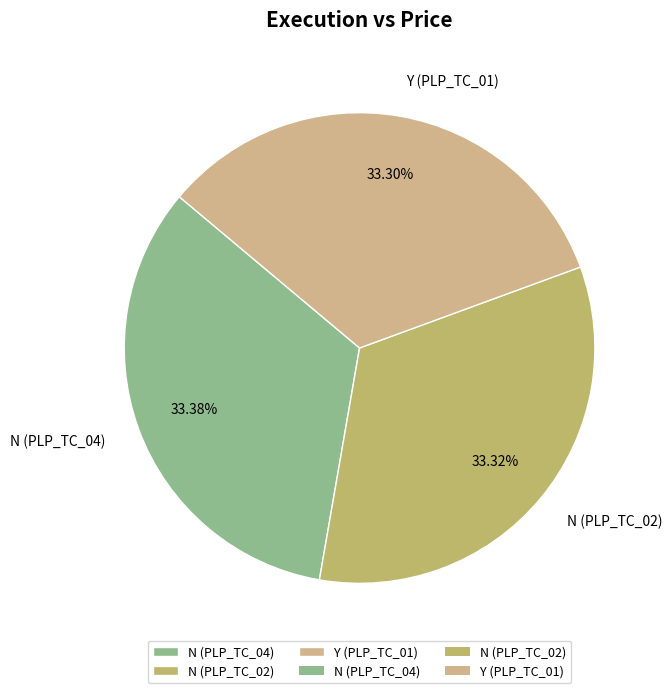

To the nearest percent, what portion does N (PLP_TC_04) represent?

33%